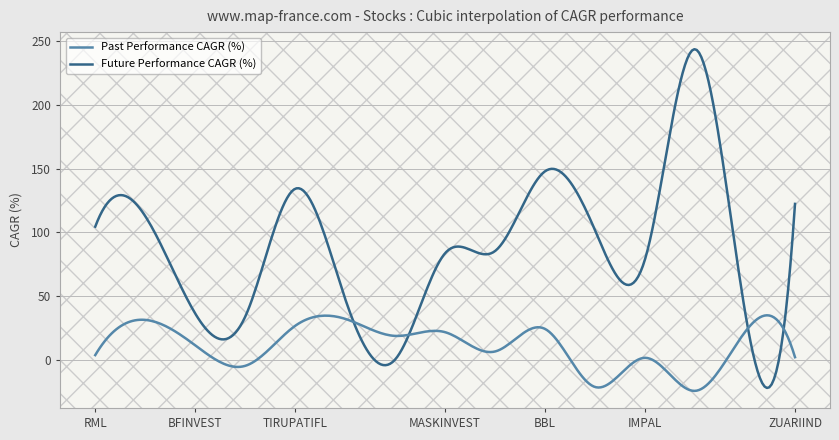

List the series in order of their overall mean, highest first.

Future Performance CAGR (%), Past Performance CAGR (%)